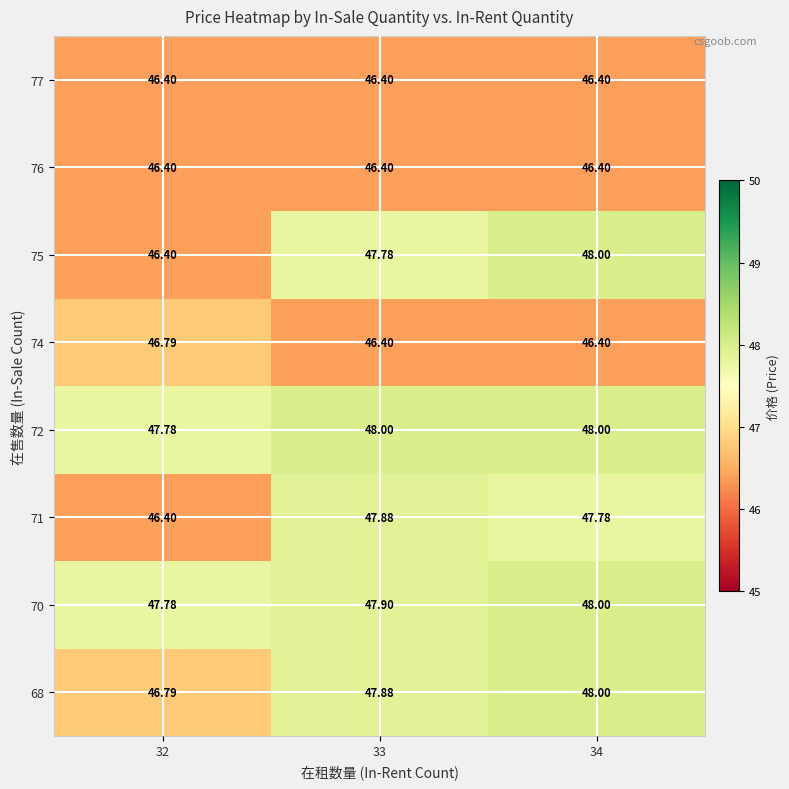

Is the value of 77 at 32 greater than the value of 72 at 33?

No